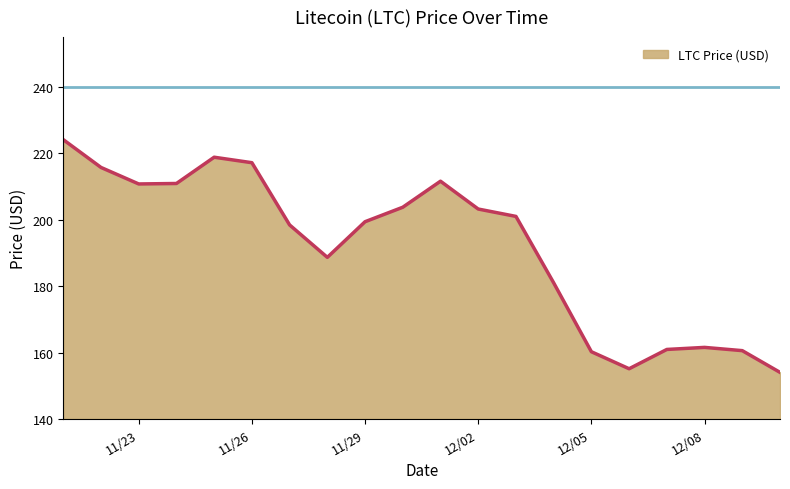

What is the greatest value displayed?

224.1